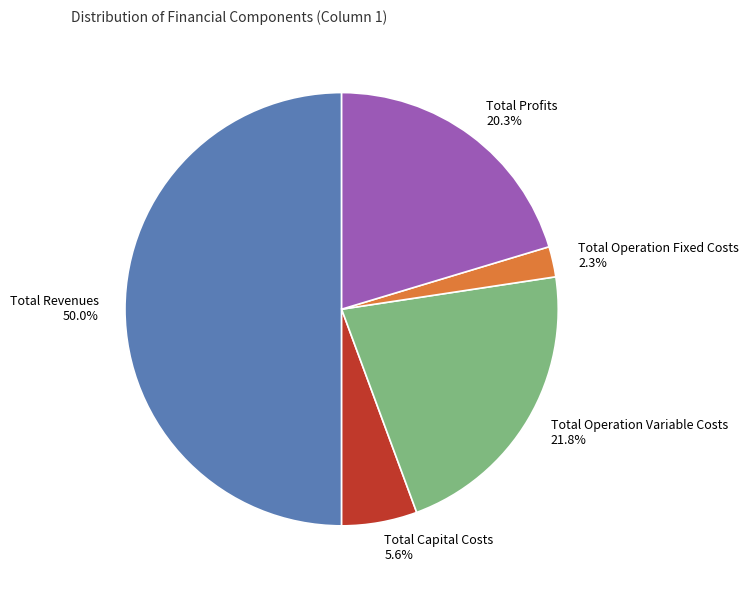

Which slice is the largest?

Total Revenues